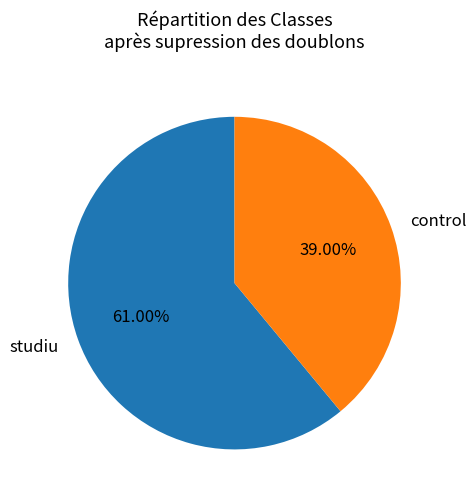

How many segments does this pie chart have?

2